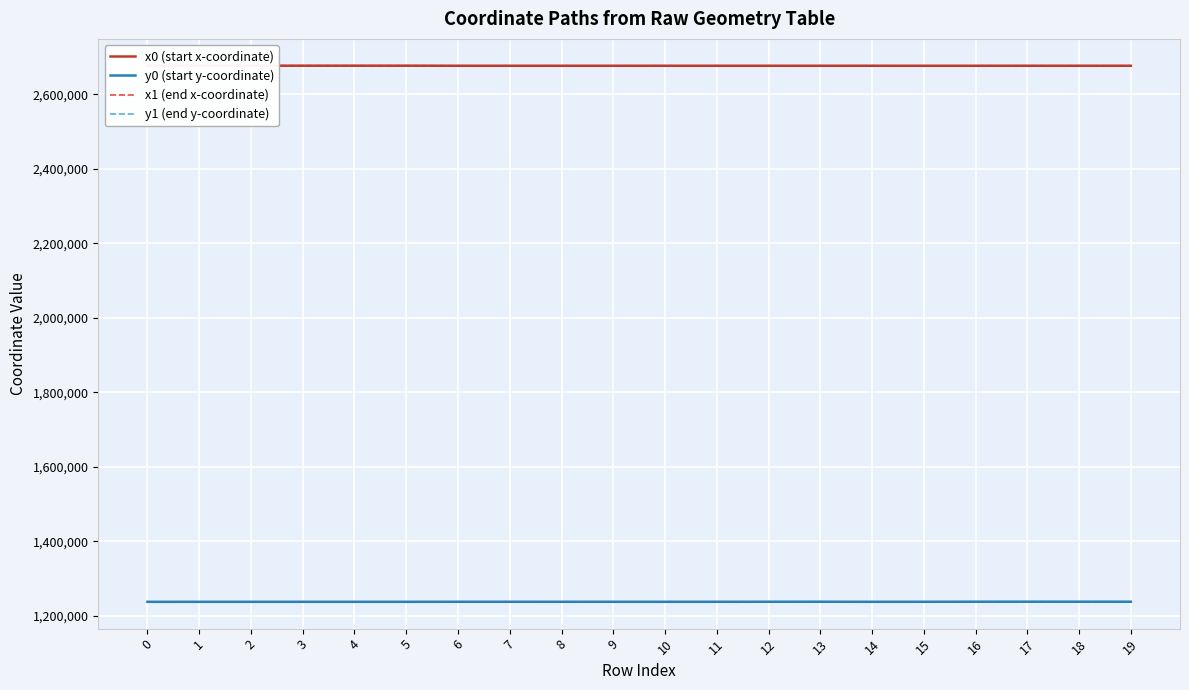

What is the spread (max minus min) of values at 17?

1439203.2